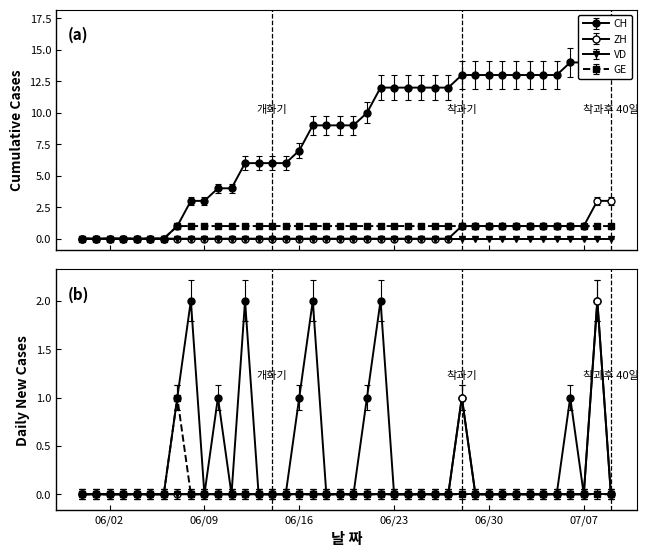

True or false: GE has more than 0 interior local peaks.

False